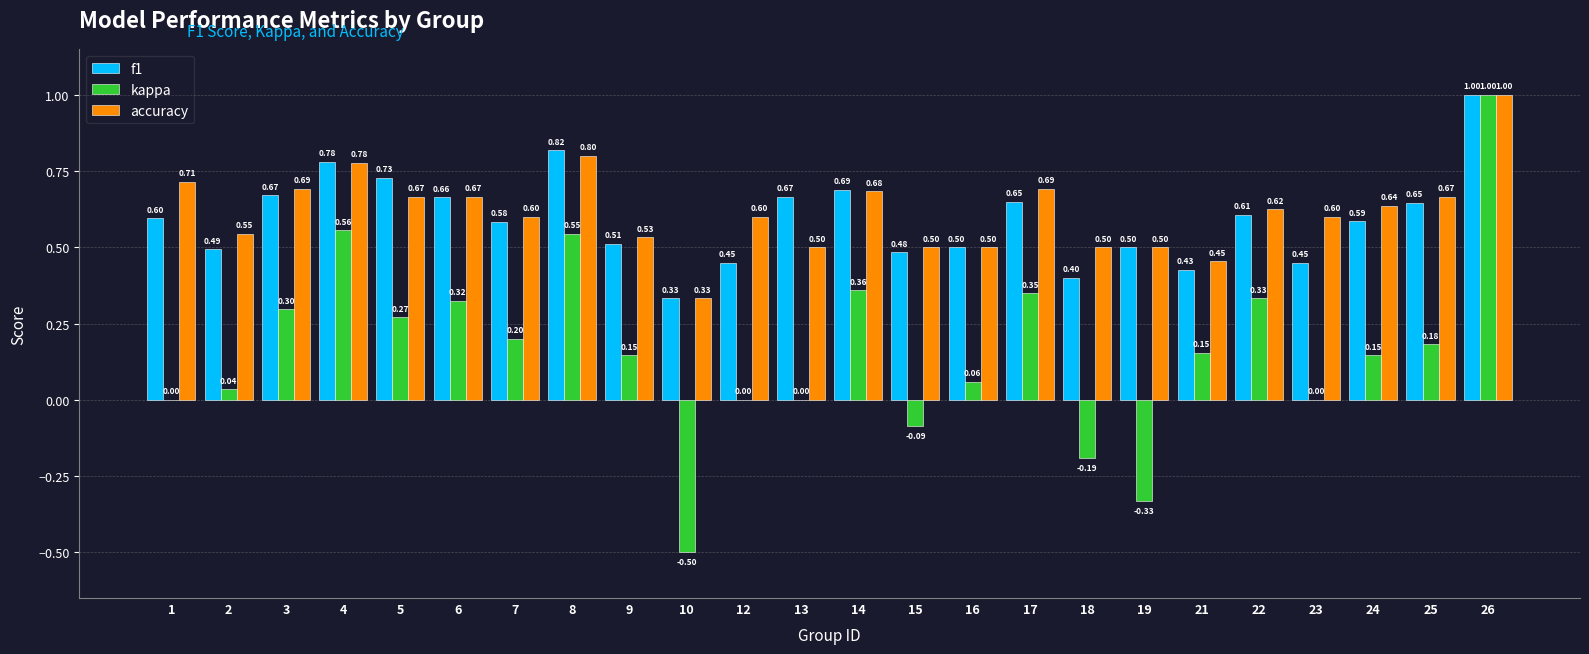

Which series has the largest total across all categories?

accuracy